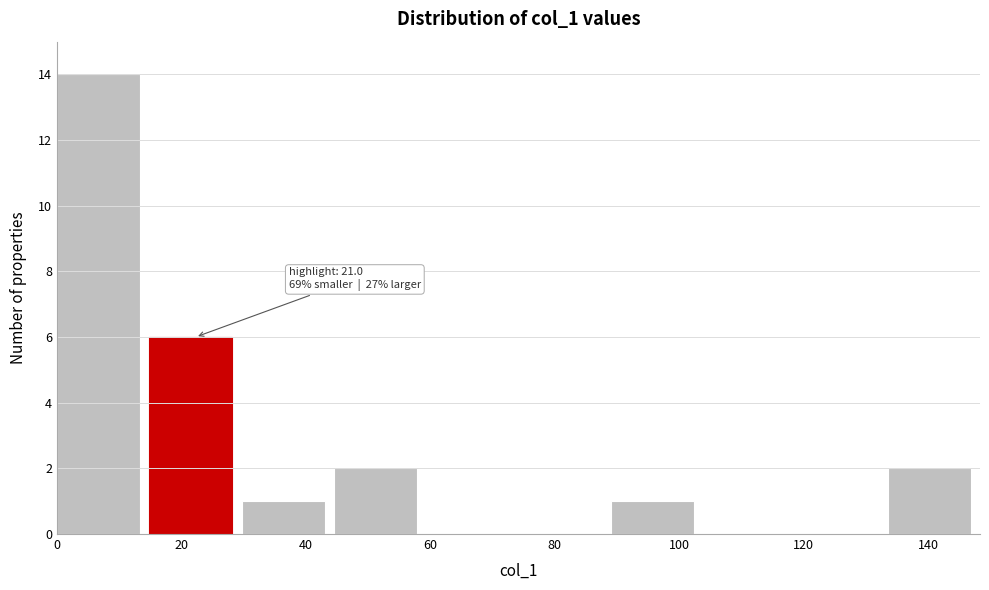

Which range on the x-axis has the tallest bar?

0 to 14